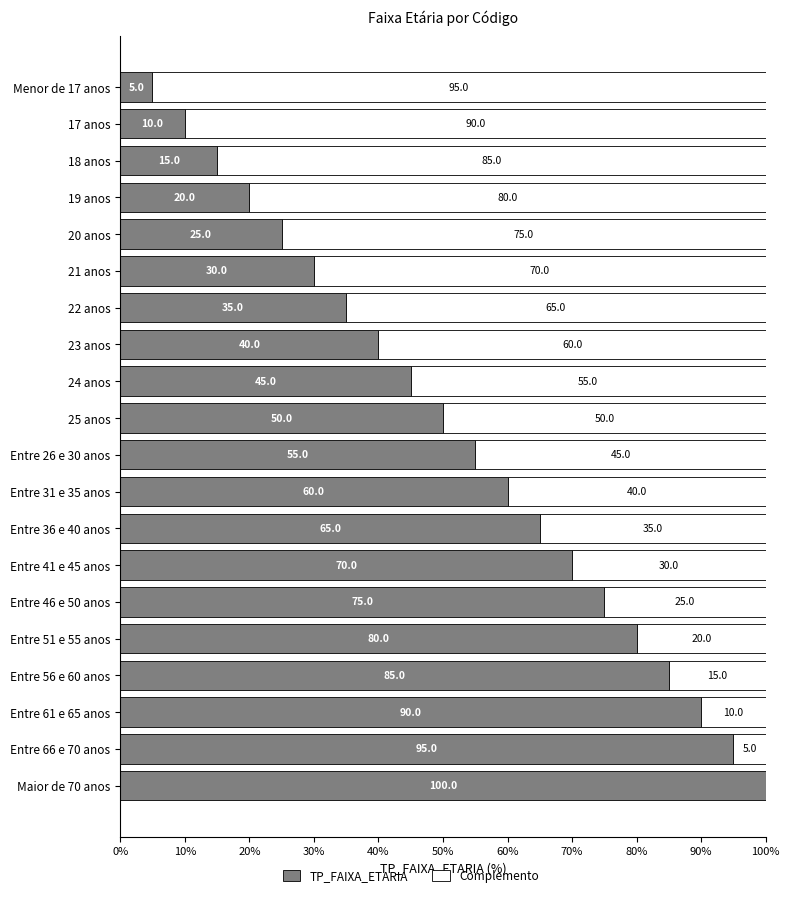

What is the total value across all series at 18 anos?

100.0